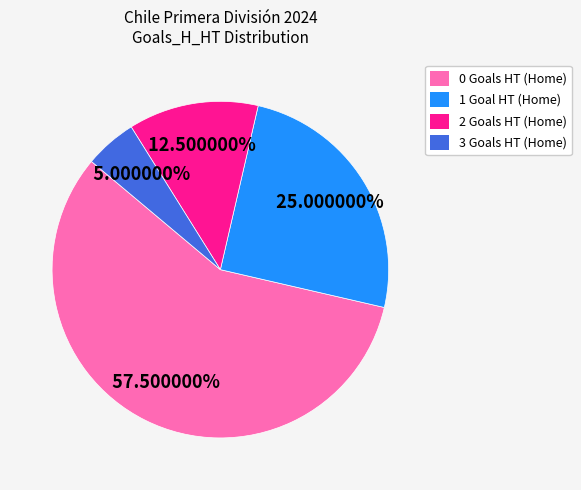

Count the number of slices in the pie.

4